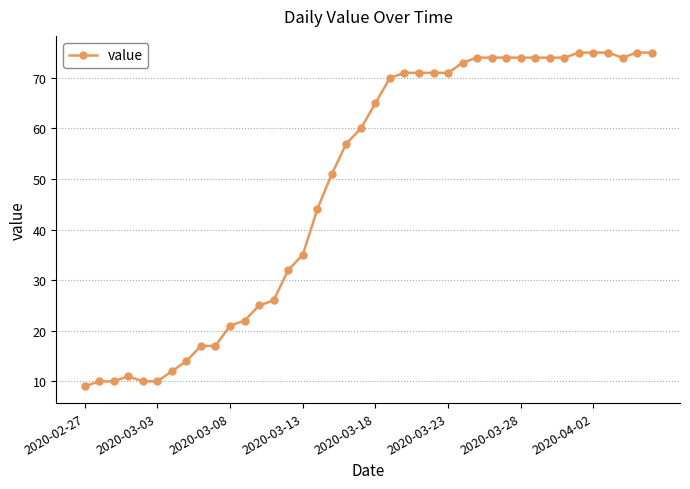

What is the greatest value displayed?

75